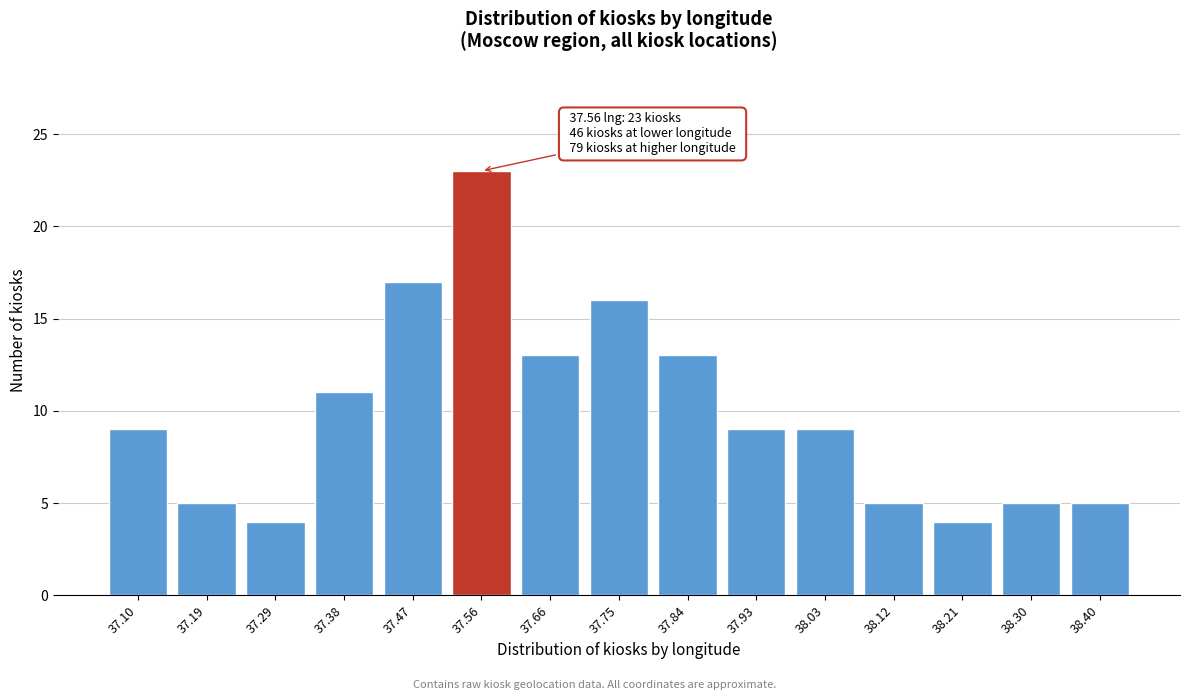

Reading left to right, list all the values displayed in this chart.

9	5	4	11	17	23	13	16	13	9	9	5	4	5	5